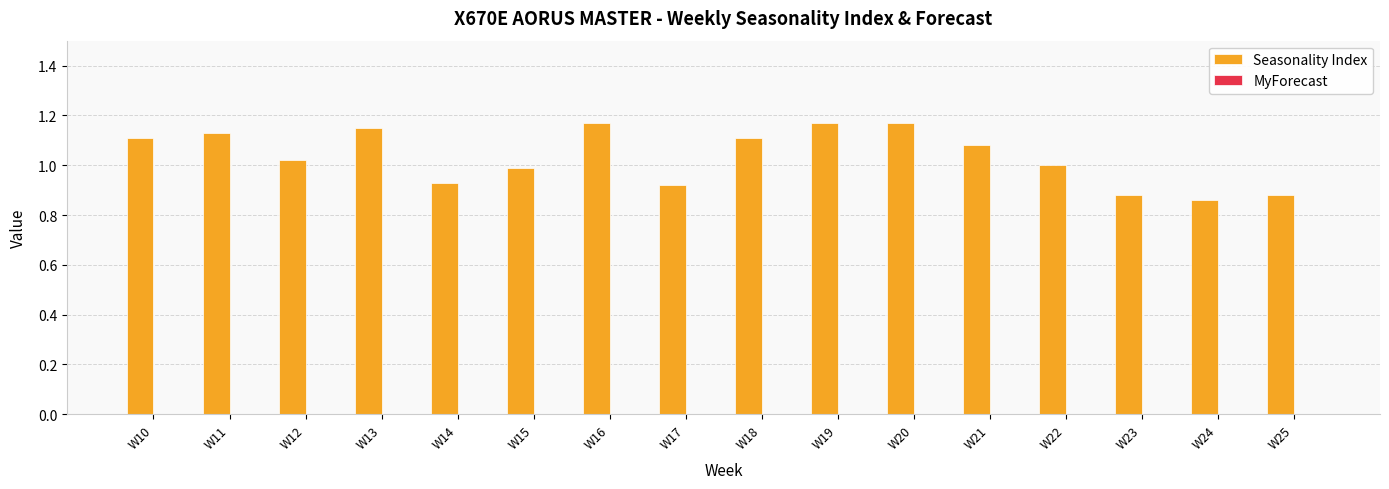

What is the sum of all values?

16.6